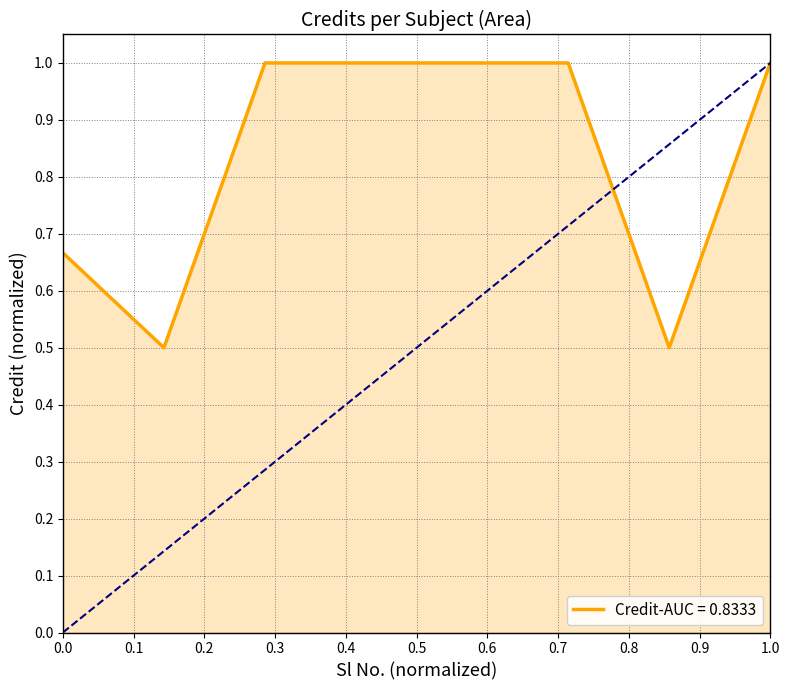

How many lines are shown in the chart?

1